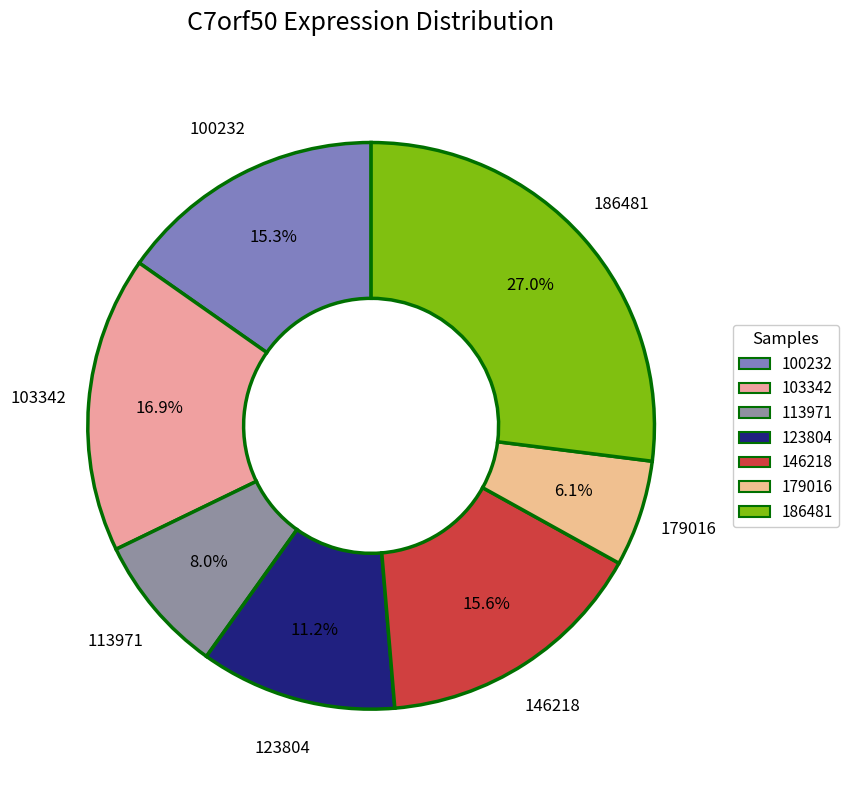

To the nearest percent, what is the average slice percentage?

14%